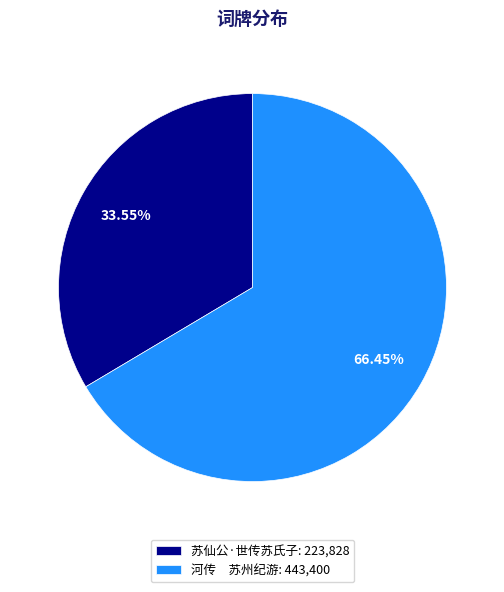

Does 河传 苏州纪游: 443,400 represent more than half of the total?

Yes